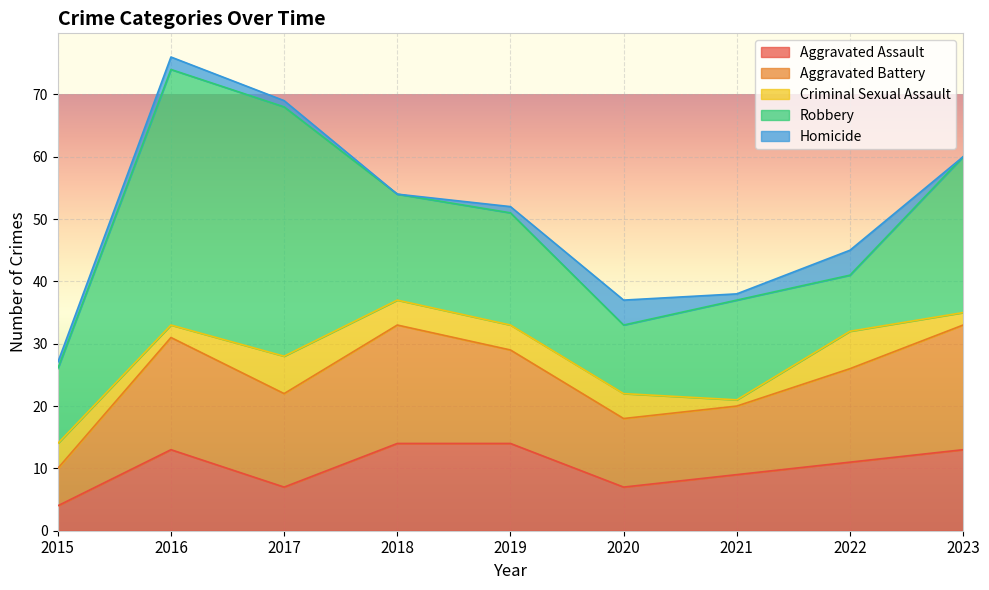

What is the approximate value of Criminal Sexual Assault at 2023?

2